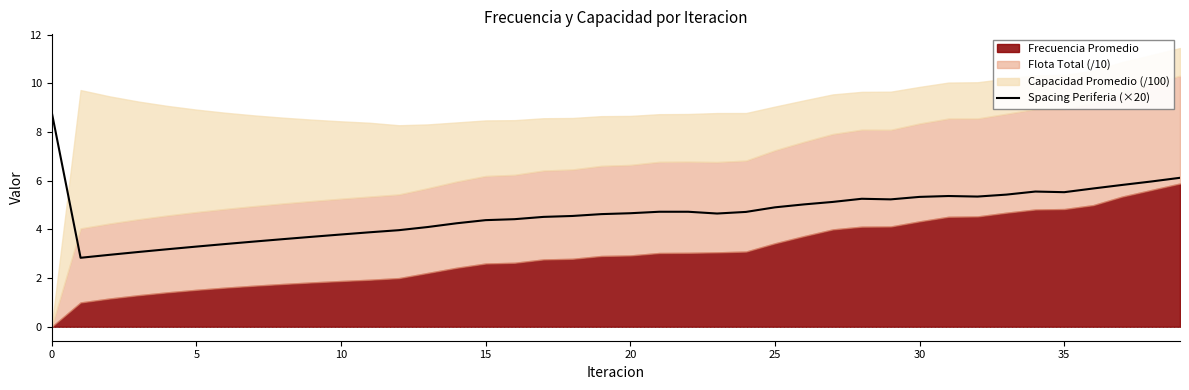

The Spacing Periferia (×20) series shows 4.4 at 15. True or false?

True